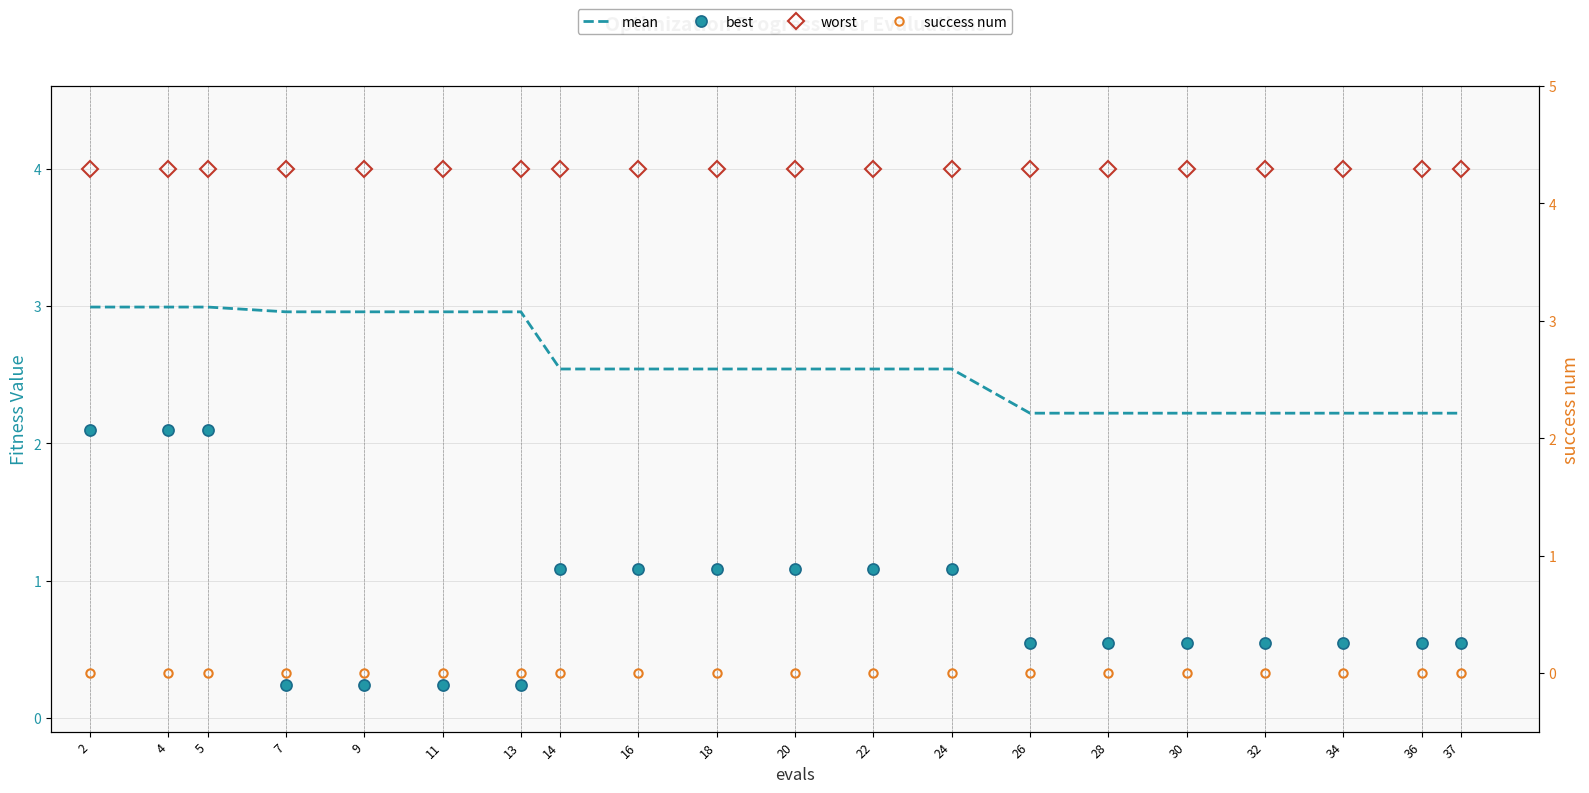

List the series in order of their peak value, highest first.

worst, mean, best, success num